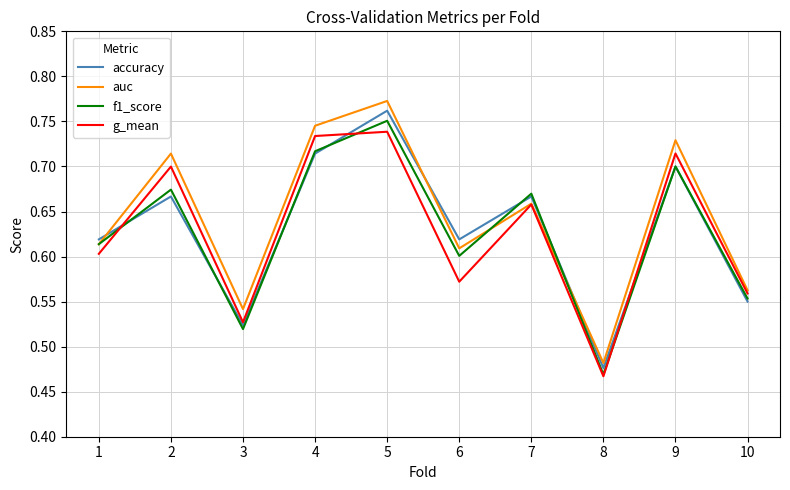

At which label does auc reach its minimum?

8